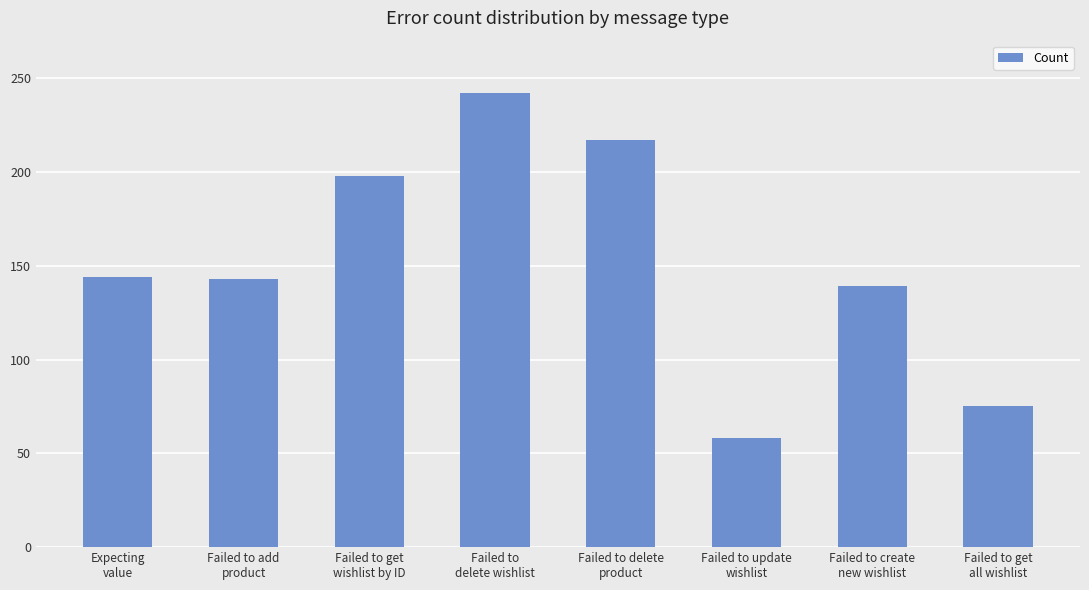

The chart shows a value of 31 at Failed to update
wishlist. True or false?

False